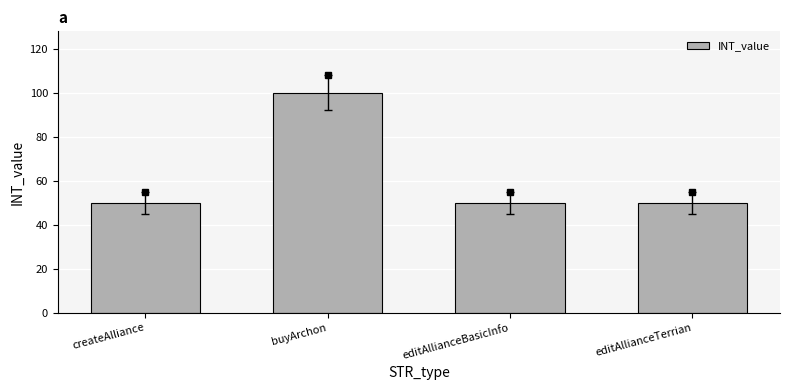

The value at createAlliance is 71. True or false?

False